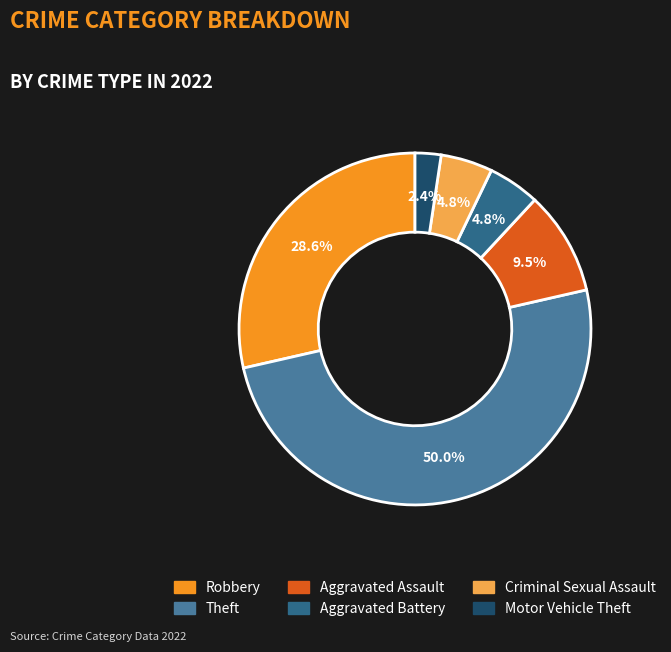

How much of the chart is everything except Motor Vehicle Theft?

97.6%